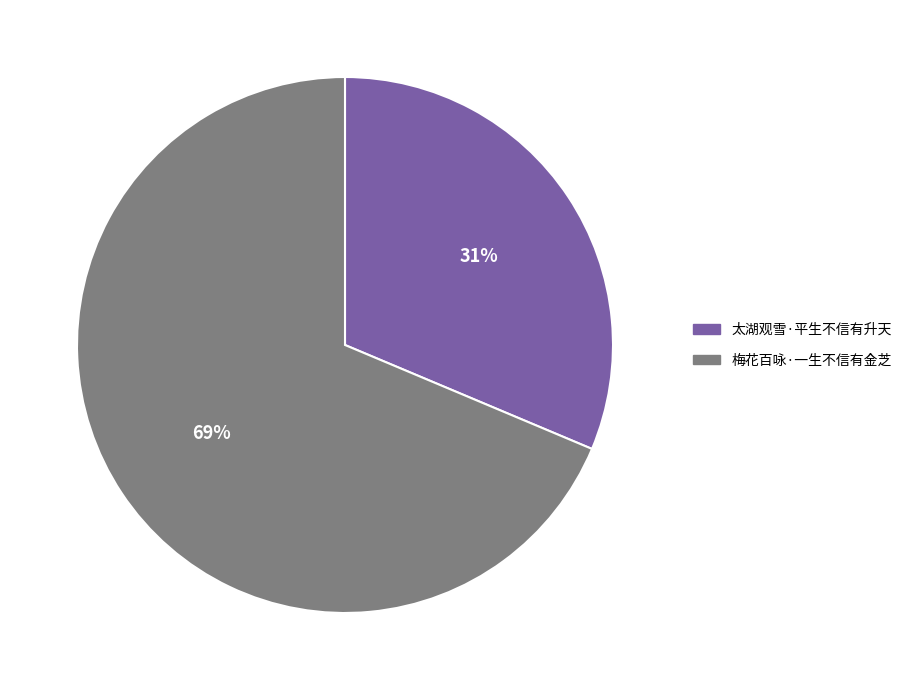

Between 太湖观雪·平生不信有升天 and 梅花百咏·一生不信有金芝, which is larger?

梅花百咏·一生不信有金芝